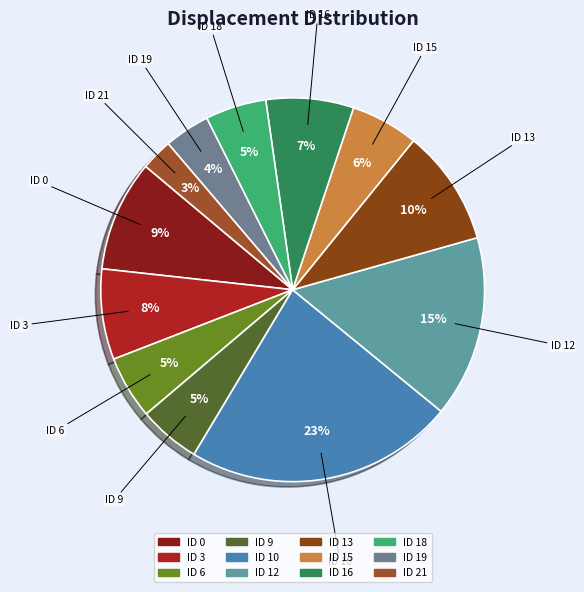

What is the smallest slice in the pie chart?

ID 21